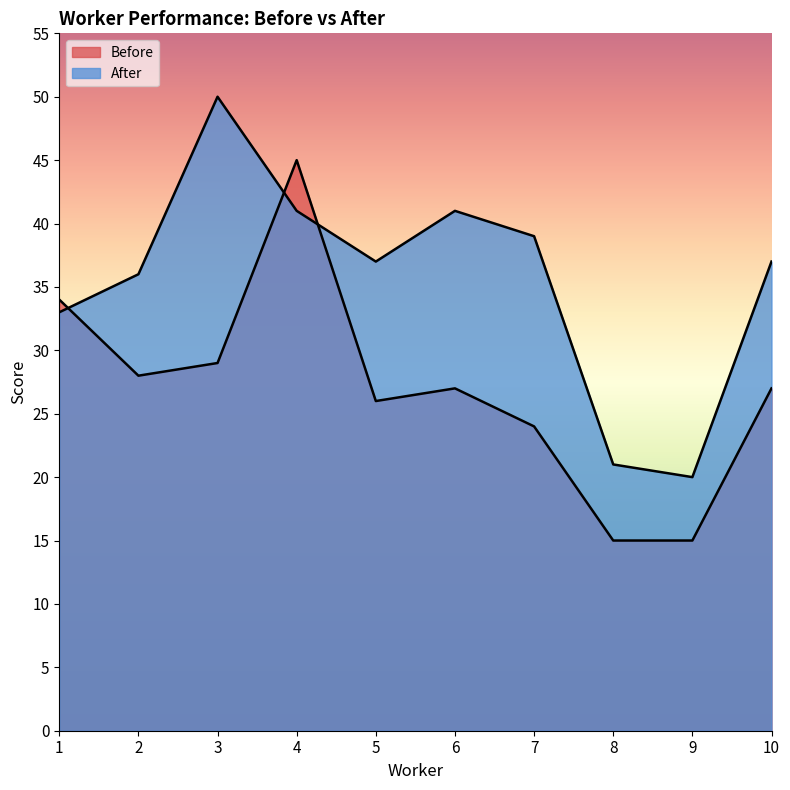

Count the number of data series in this chart.

2